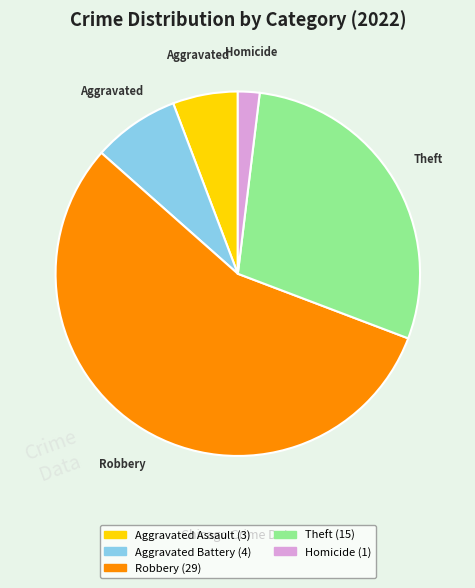

Does any single category account for the majority?

Yes